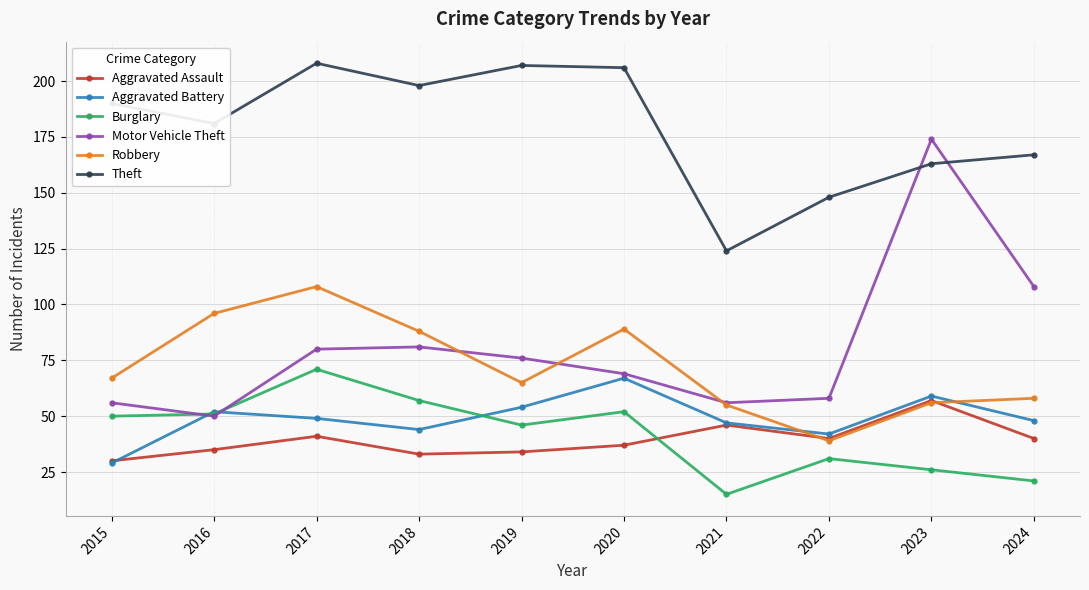

What is the minimum value shown in the chart?

15